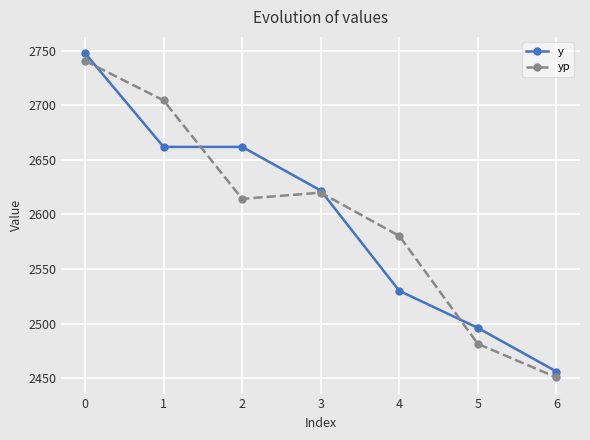

Where is y nearest to the value 2602?

3